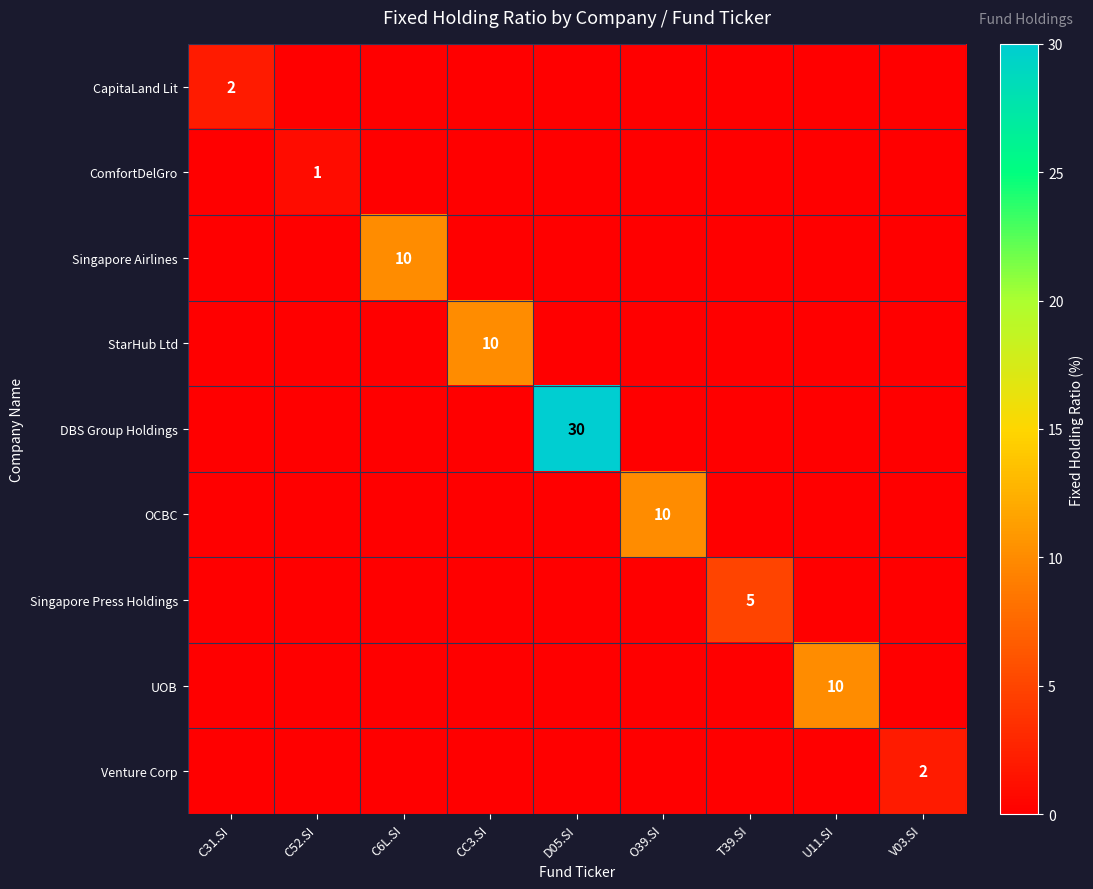

Which series changed the most between C31.SI and C6L.SI?

Singapore Airlines